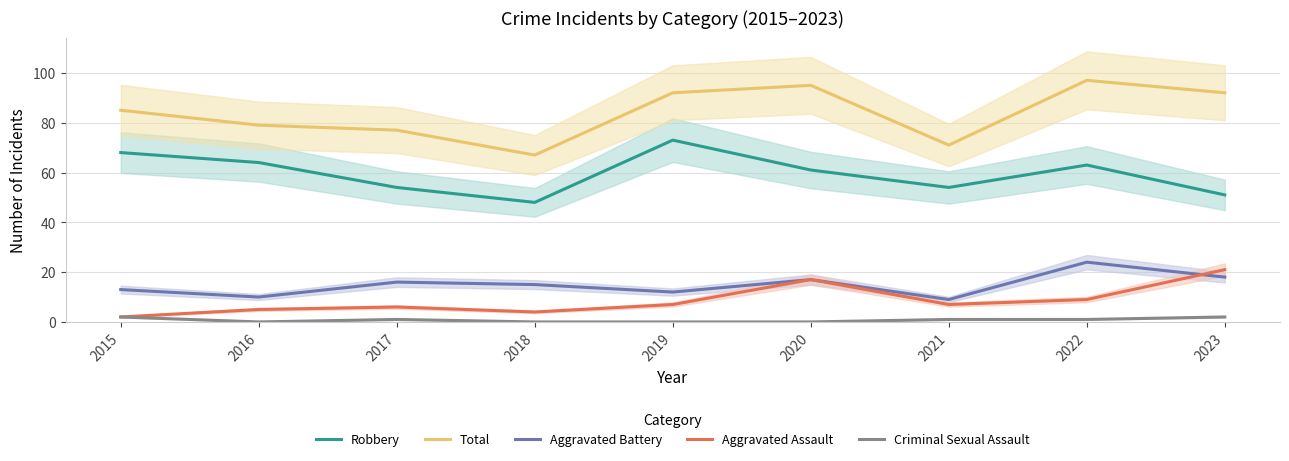

Is the value of Aggravated Assault at 2021 greater than the value of Total at 2016?

No